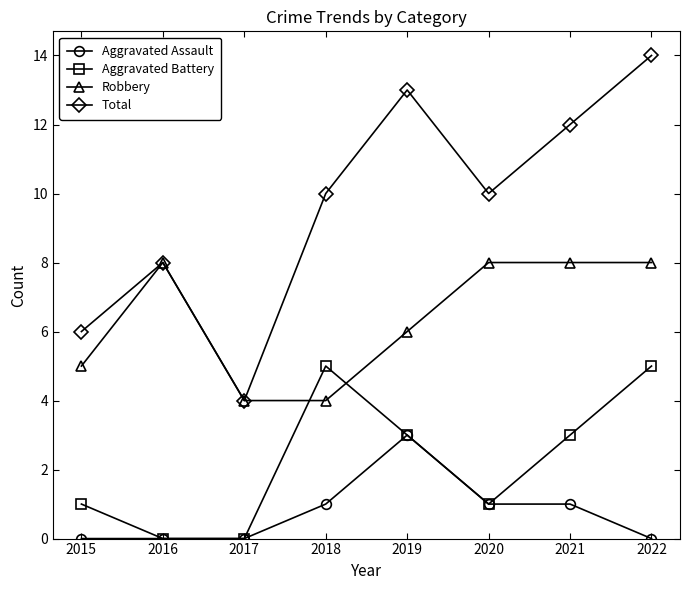

The Total series shows 6 at 2015. True or false?

True